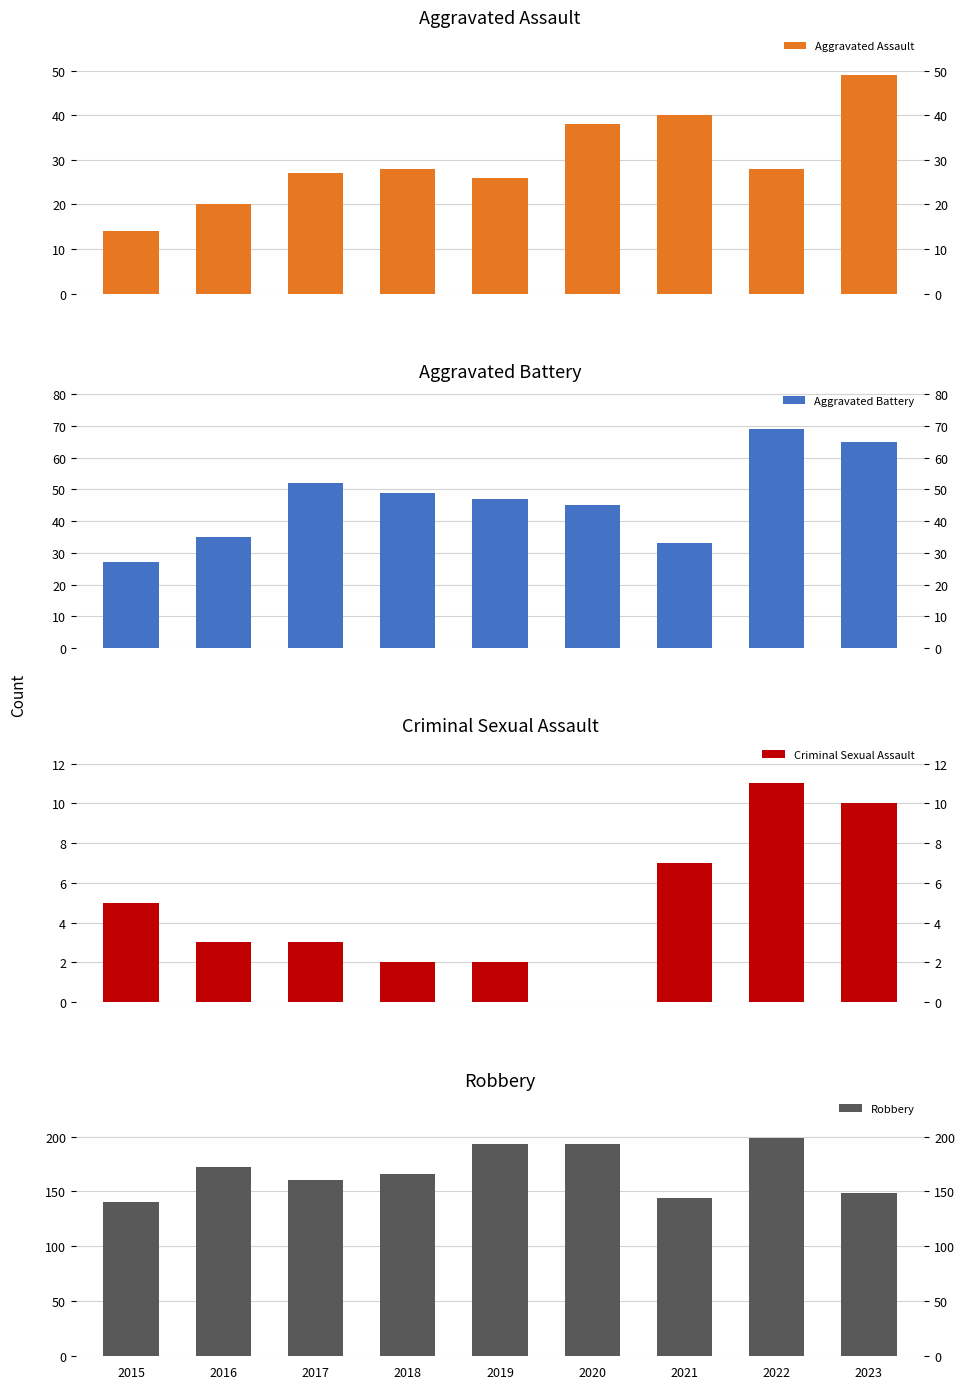

How many groups of bars are there?

9